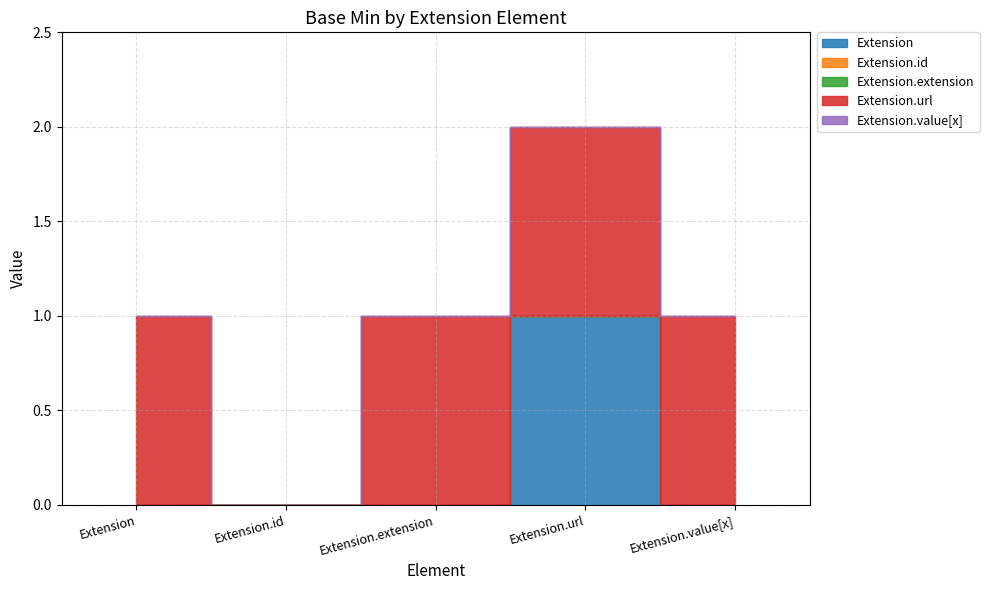

Rank the series at Extension.id from lowest to highest value.

Extension, Extension.id, Extension.extension, Extension.url, Extension.value[x]